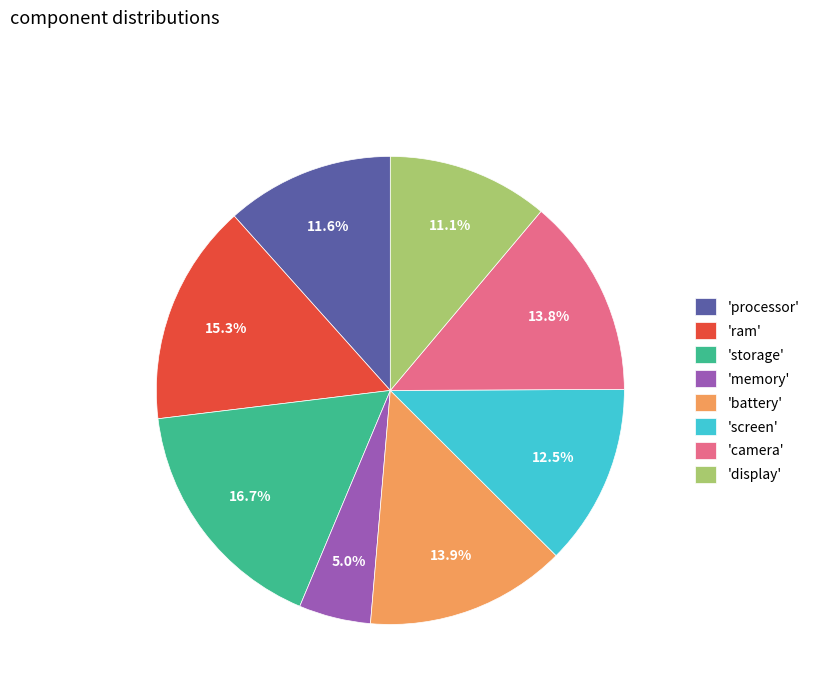

Does 'memory' account for over 50% of the chart?

No